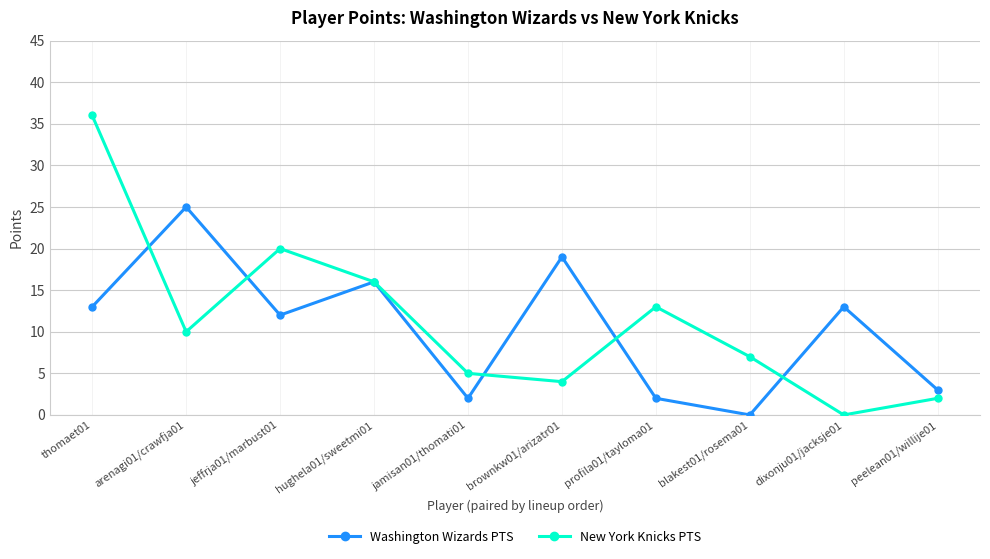

What is the greatest value displayed?

36